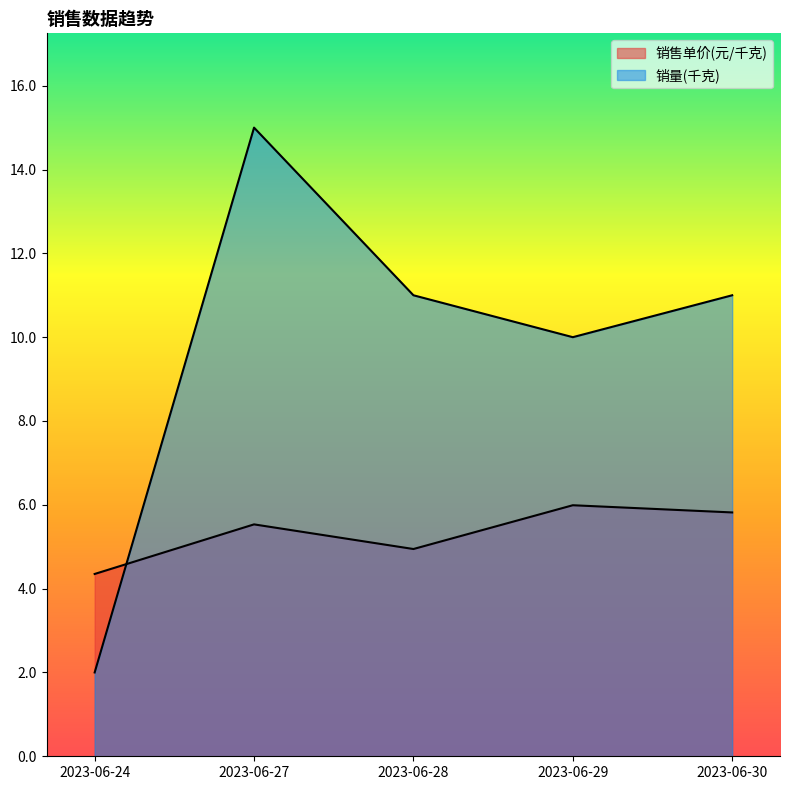

What is the value of the 销售单价(元/千克) point at the 1st from the left?

4.3